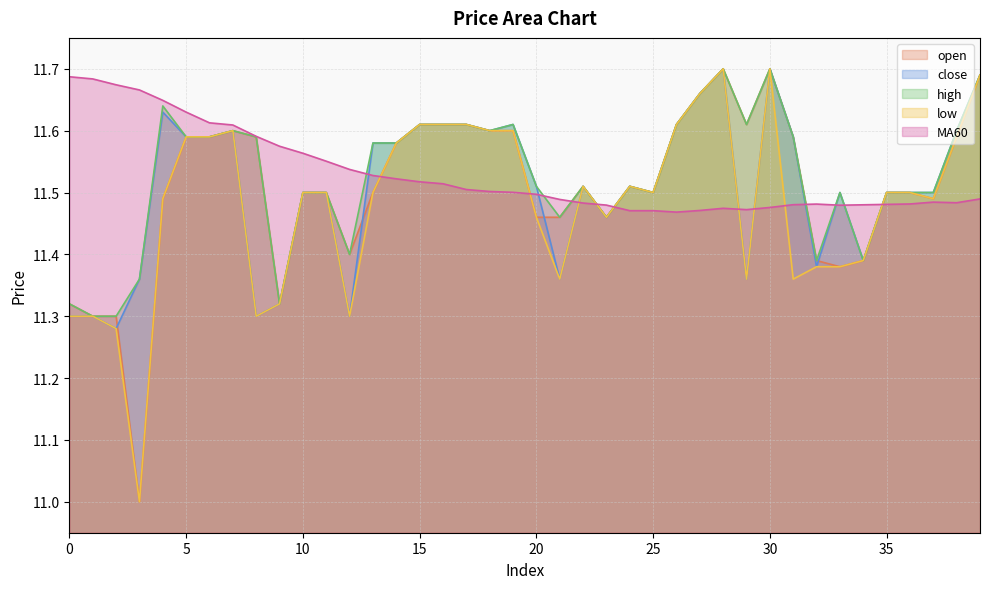

How many data points does each series have?

40